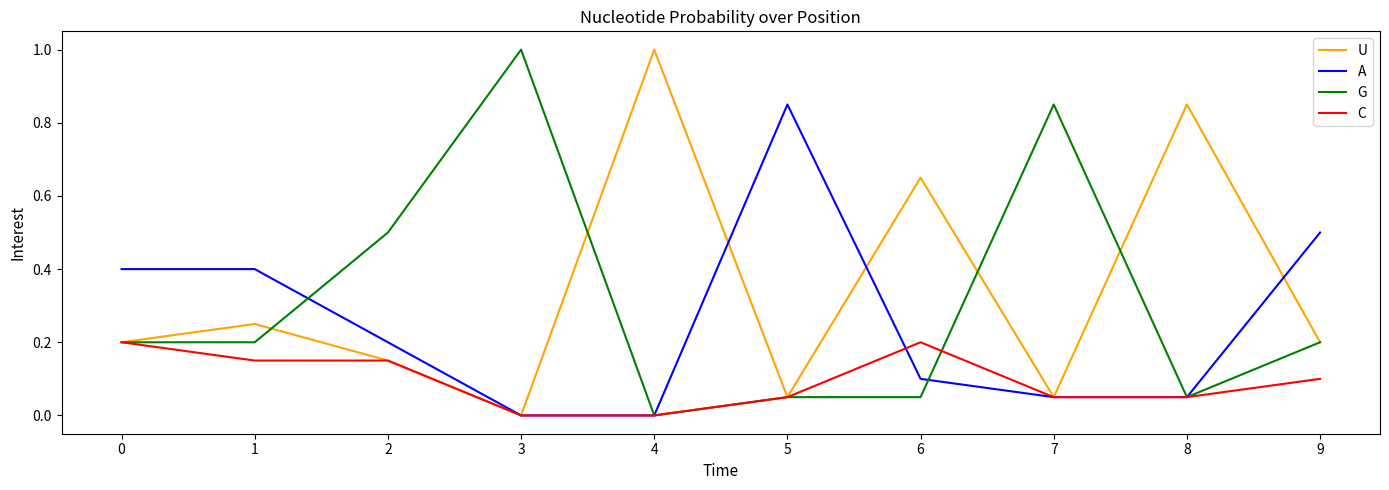

What is the average value of the U series?

0.3